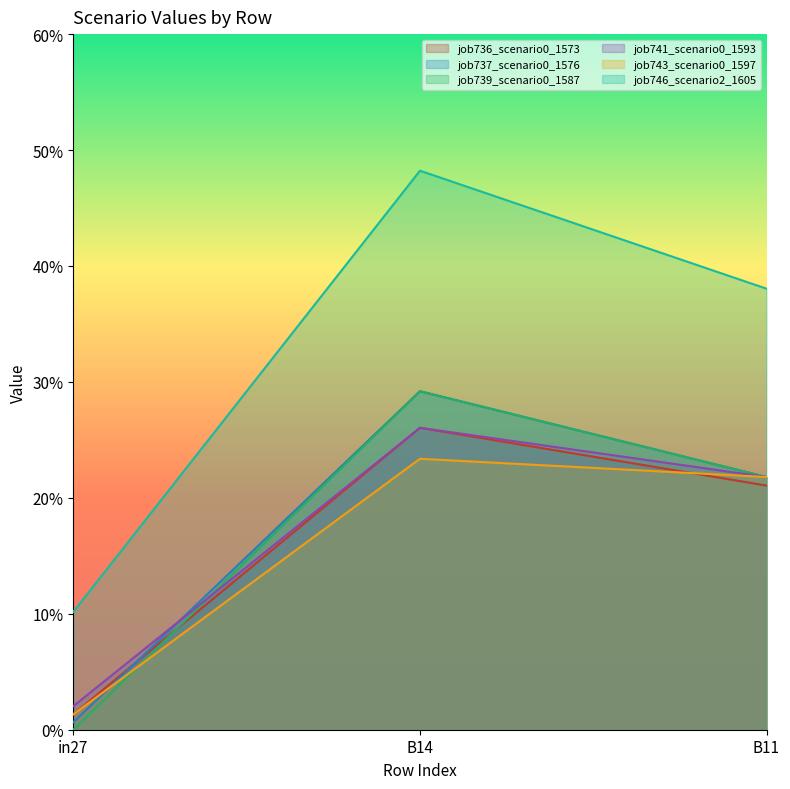

Reading left to right, transcribe all the data shown in this chart.

job736_scenario0_1573: 0.0	0.3	0.2
job737_scenario0_1576: 0.0	0.3	0.2
job739_scenario0_1587: 0.0	0.3	0.2
job741_scenario0_1593: 0.0	0.3	0.2
job743_scenario0_1597: 0.0	0.2	0.2
job746_scenario2_1605: 0.1	0.5	0.4